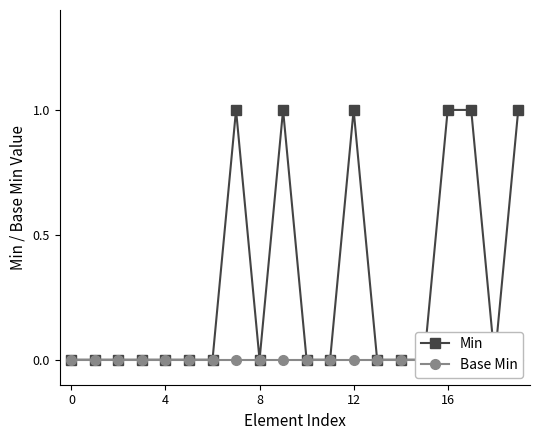

Reading left to right, transcribe all the data shown in this chart.

Min: 0	0	0	0	0	0	0	1	0	1	0	0	1	0	0	0	1	1	0	1
Base Min: 0	0	0	0	0	0	0	0	0	0	0	0	0	0	0	0	0	0	0	0